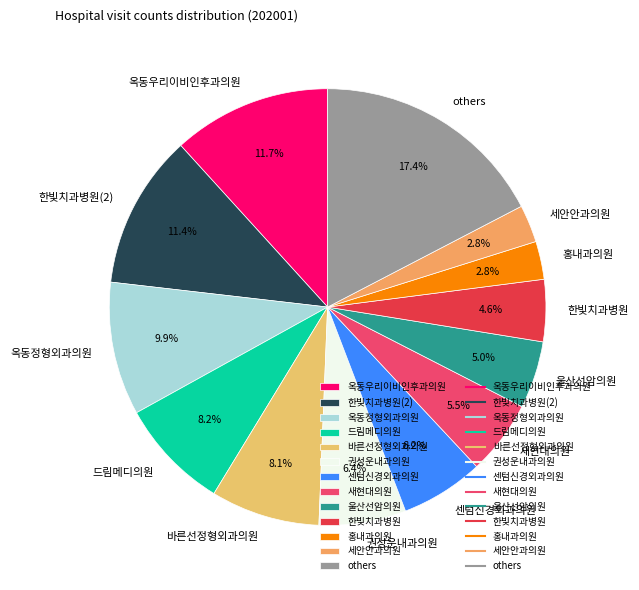

How many slices are in this pie chart?

13